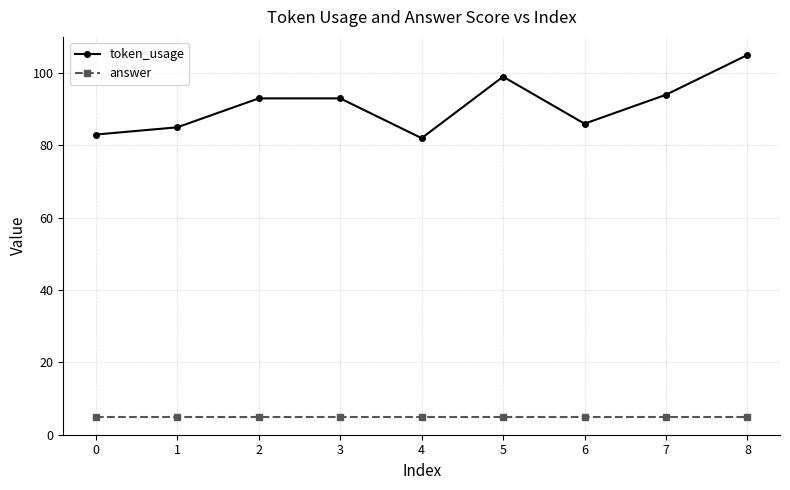

True or false: token_usage and answer intersect in this chart.

False